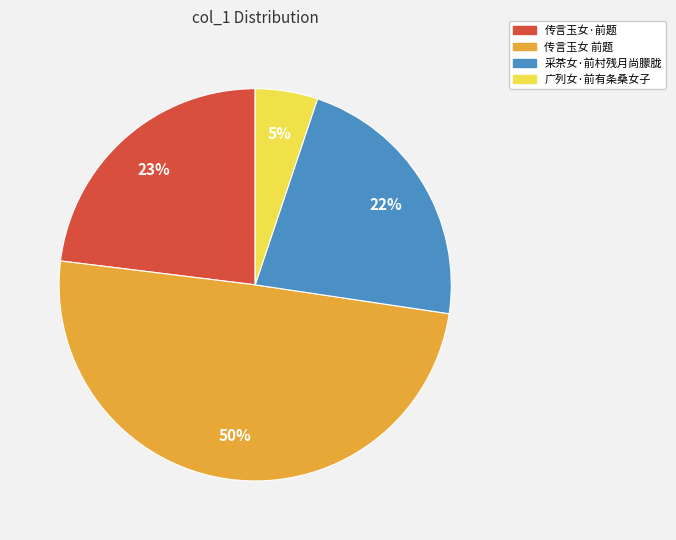

Is it true that 广列女·前有条桑女子 is 5% of the pie?

True